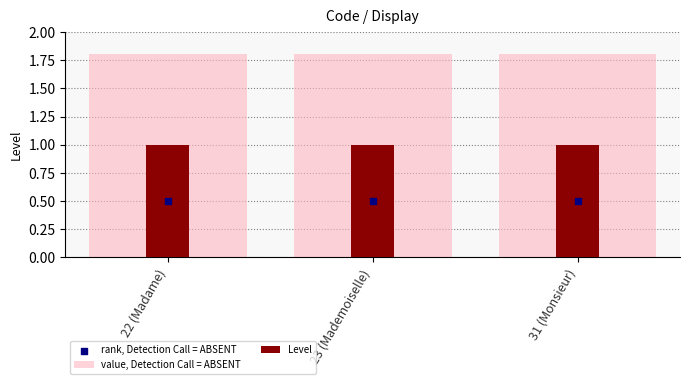

Is the value of rank, Detection Call = ABSENT at 22 (Madame) greater than the value of Level at 22 (Madame)?

No